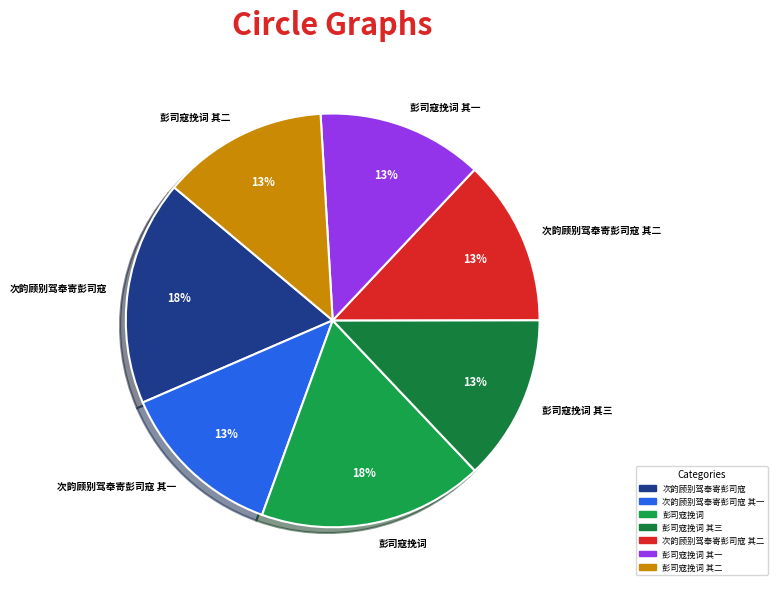

Does any single category account for the majority?

No